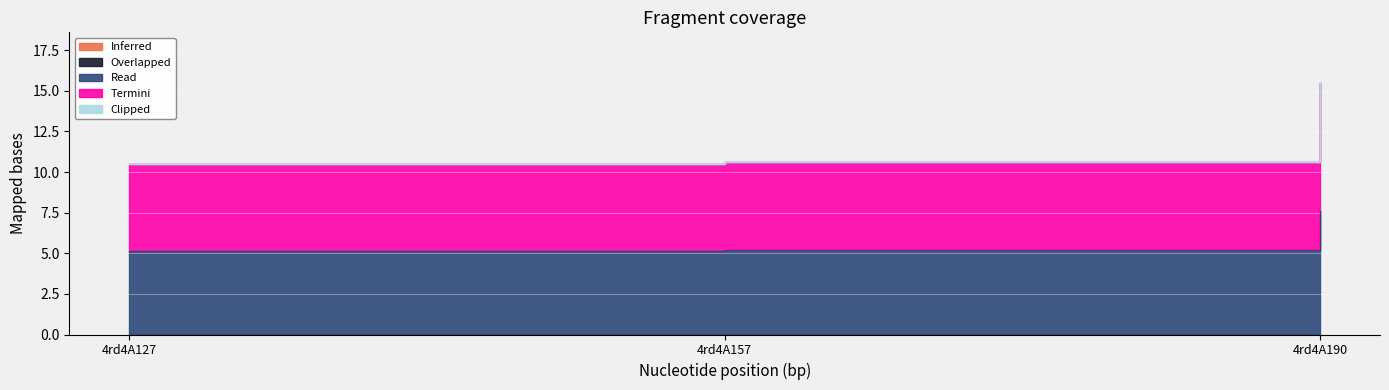

How many data points does each series have?

3